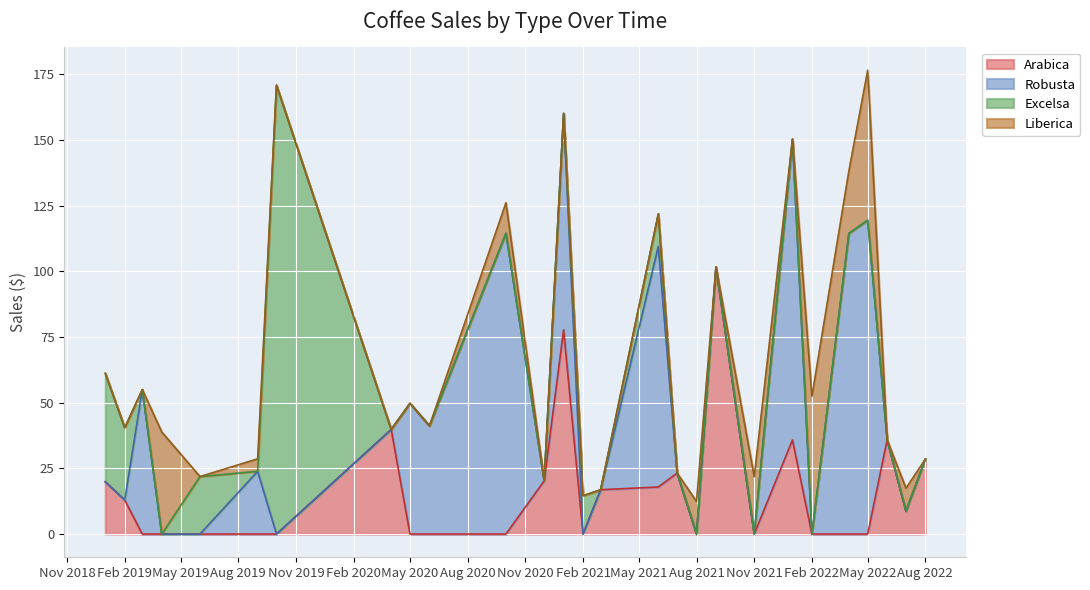

What is the highest value of the Arabica series?

101.6